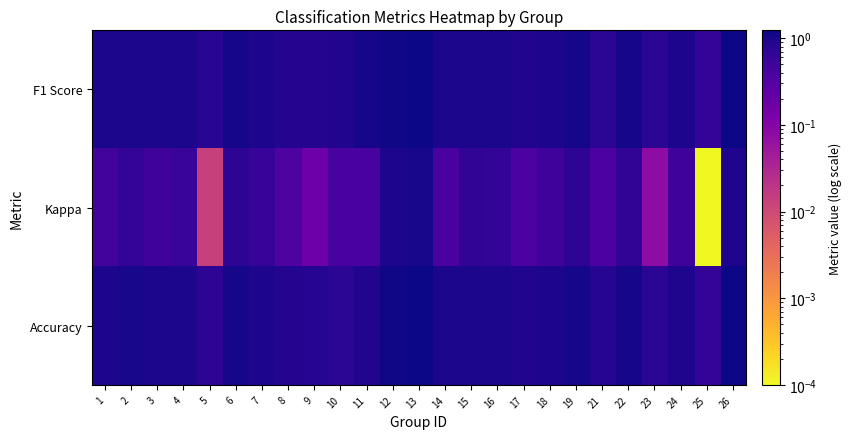

What is the total value across all series at 17?

2.1